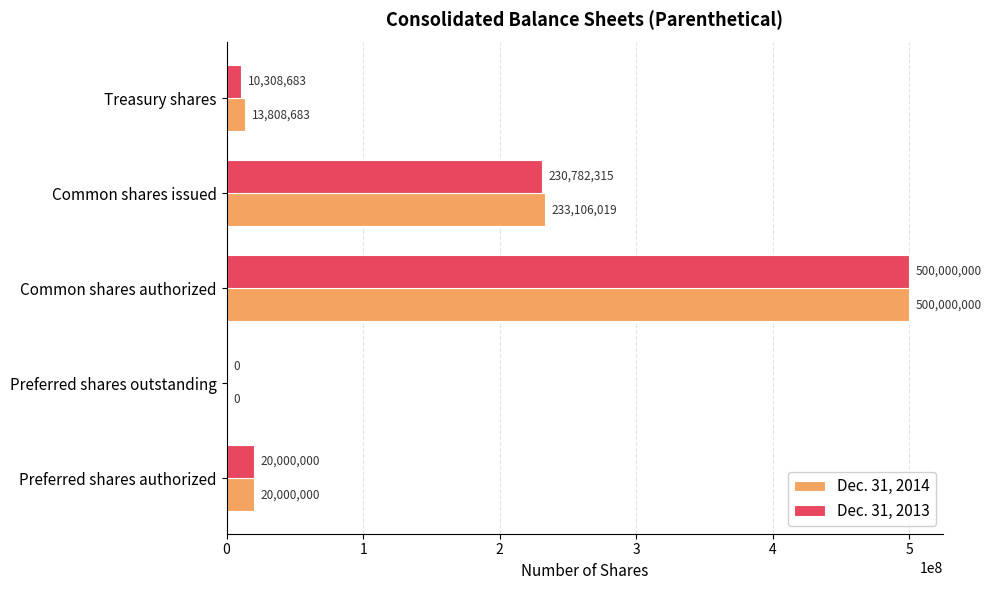

The Dec. 31, 2014 series shows 500000000 at Common shares authorized. True or false?

True